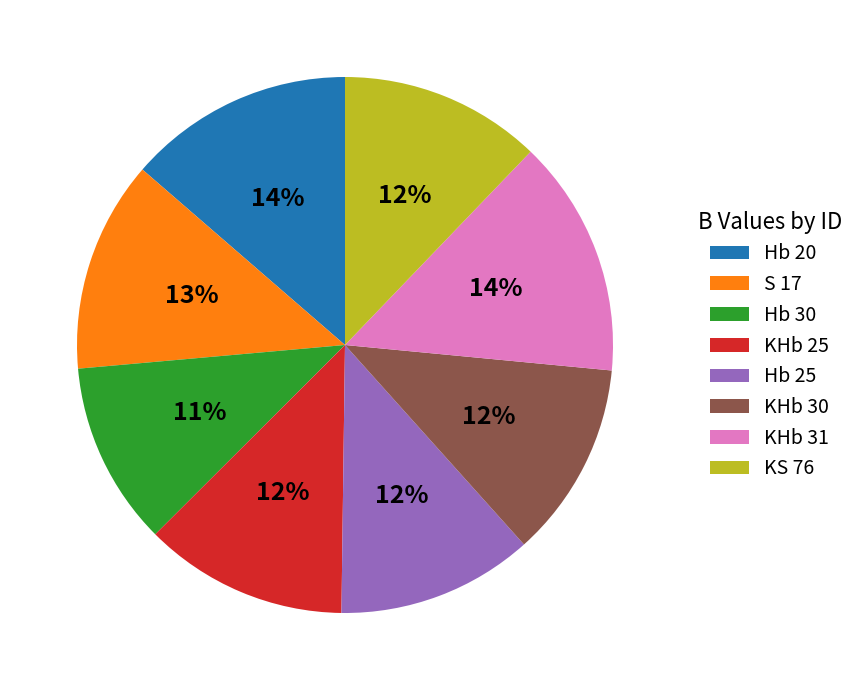

To the nearest percent, what is the difference between the largest and smallest slice percentages?

3%